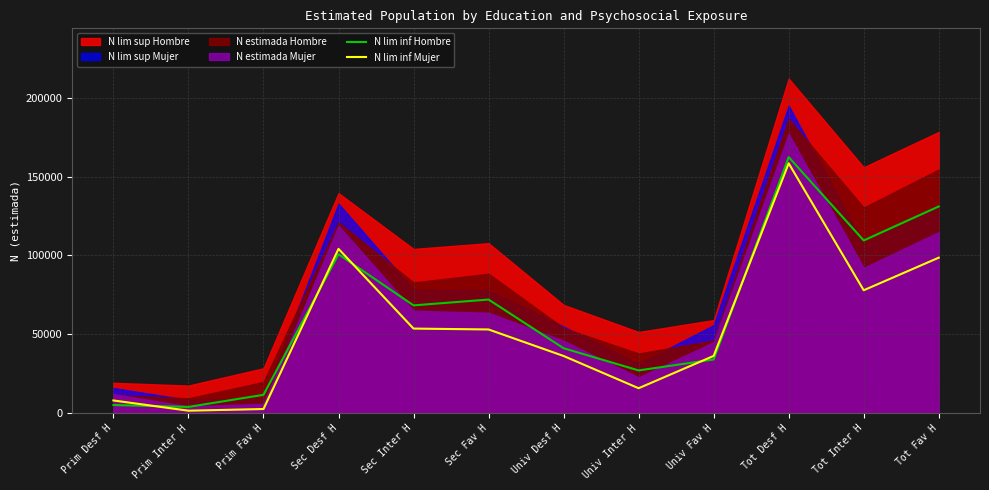

The value of N lim inf Mujer at Prim Fav H is 3738. True or false?

False